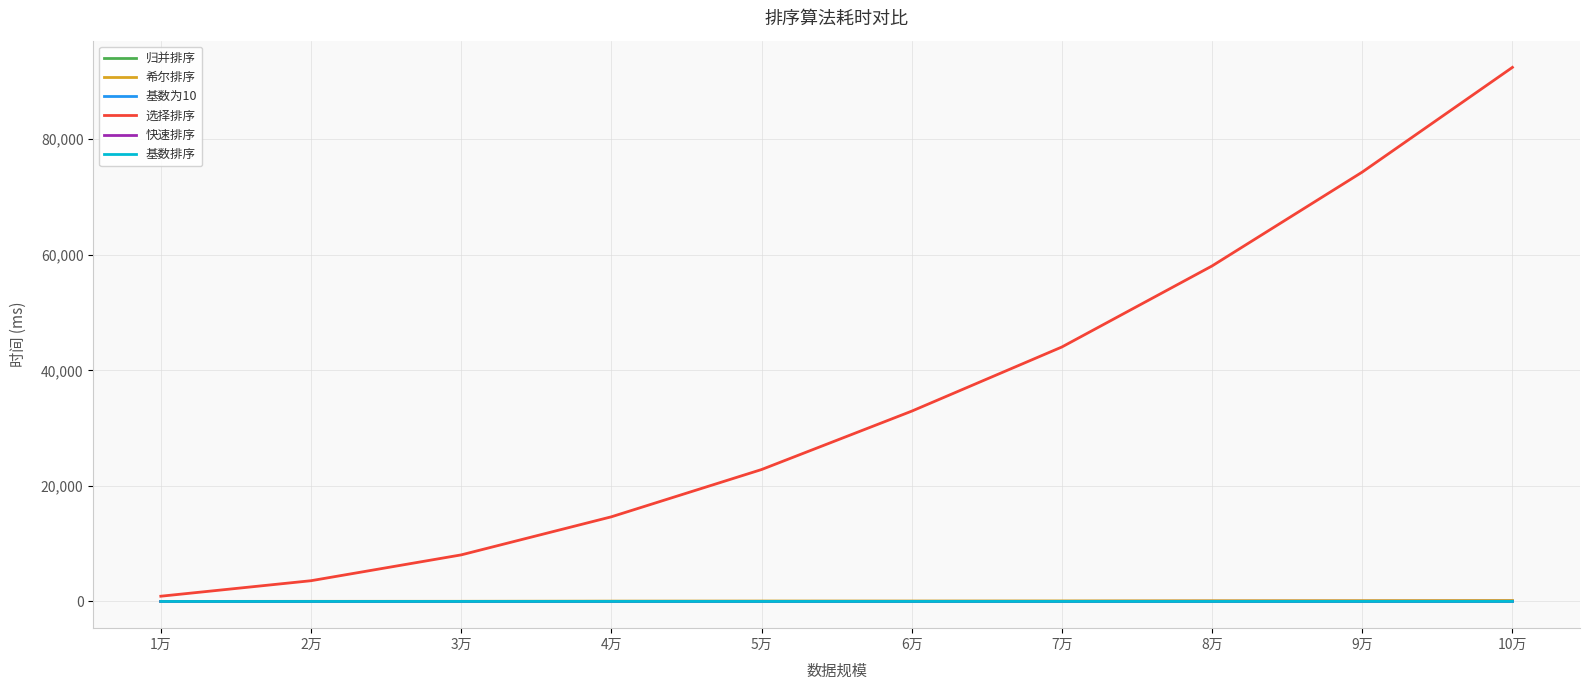

Which category has the highest value across all series?

10万